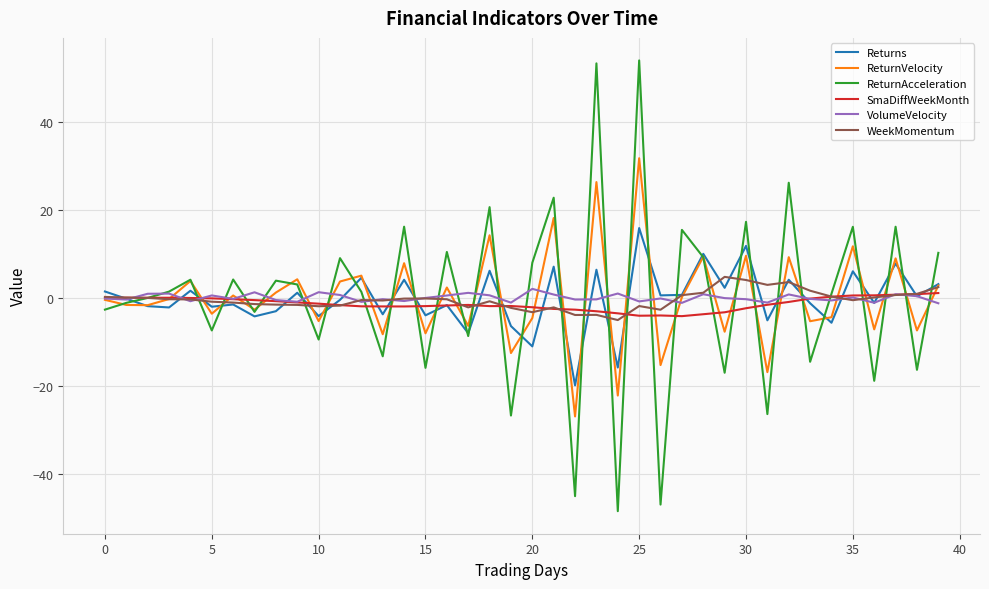

Which series has the largest range (max minus min)?

ReturnAcceleration